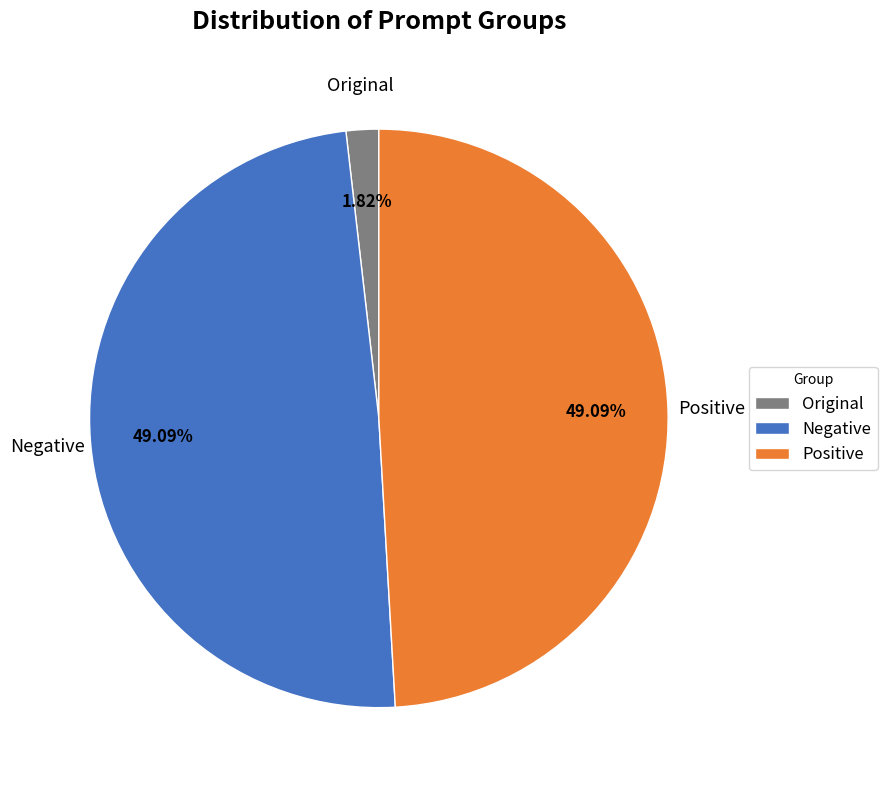

What is the total percentage of Positive and Negative?

98.2%